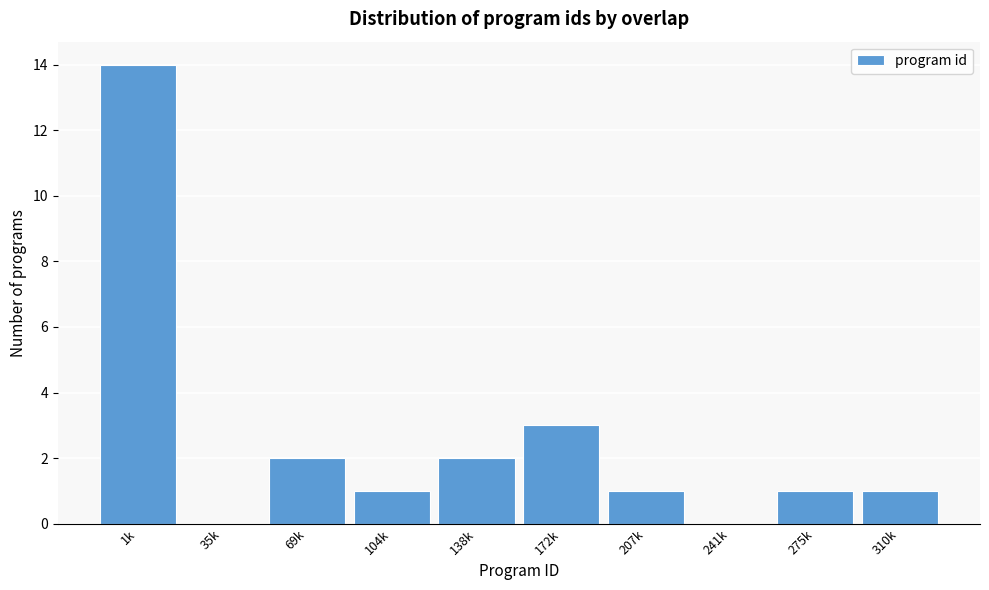

Reading left to right, transcribe all the data shown in this chart.

1k=14	35k=0	69k=2	104k=1	138k=2	172k=3	207k=1	241k=0	275k=1	310k=1